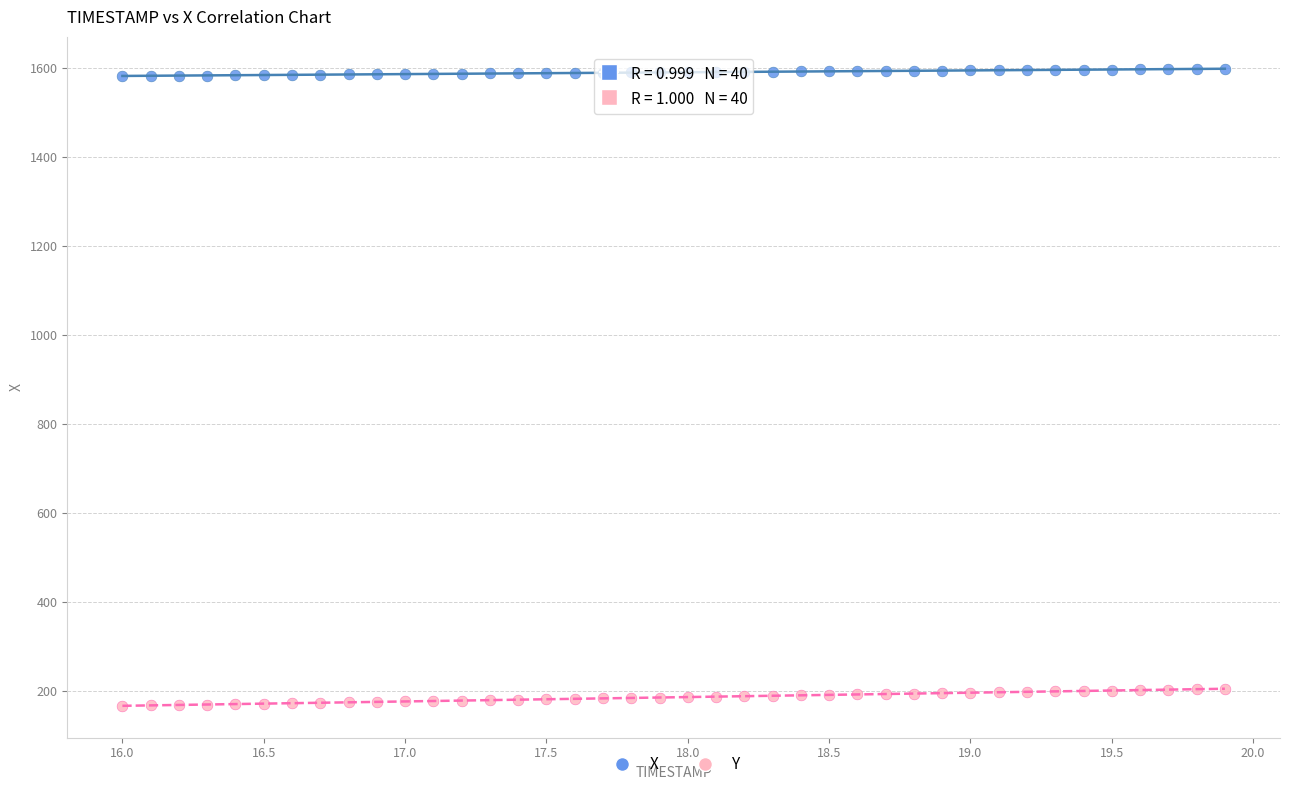

Which series contains the highest Y value?

X